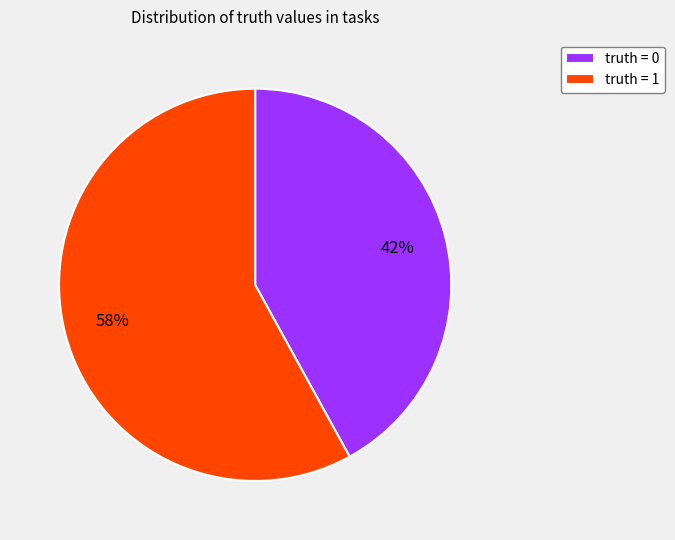

True or false: truth = 0 accounts for 36% of the total.

False